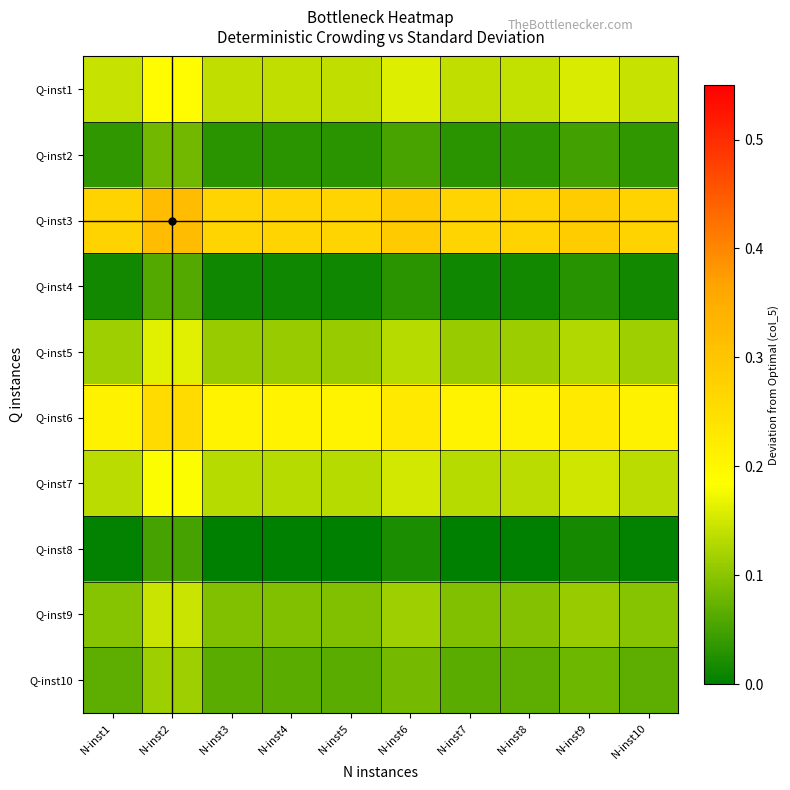

Count the number of data series in this chart.

10